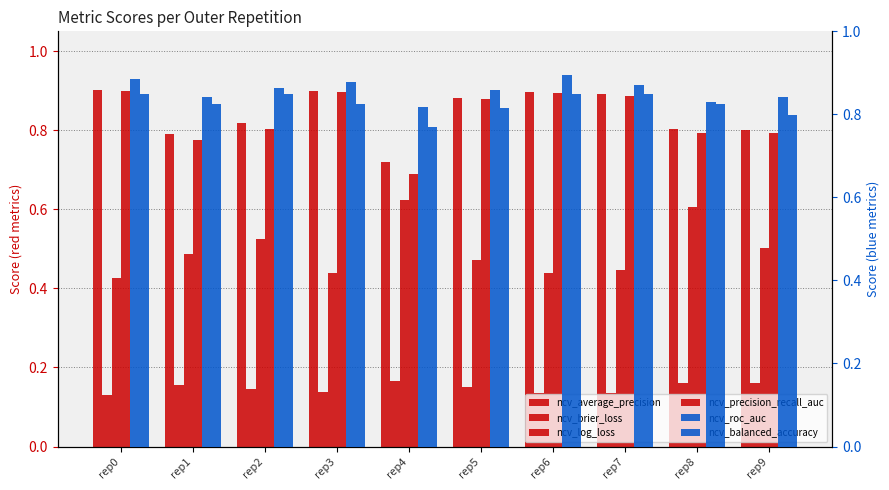

What are all the series names shown in the legend?

ncv_average_precision, ncv_brier_loss, ncv_log_loss, ncv_precision_recall_auc, ncv_roc_auc, ncv_balanced_accuracy